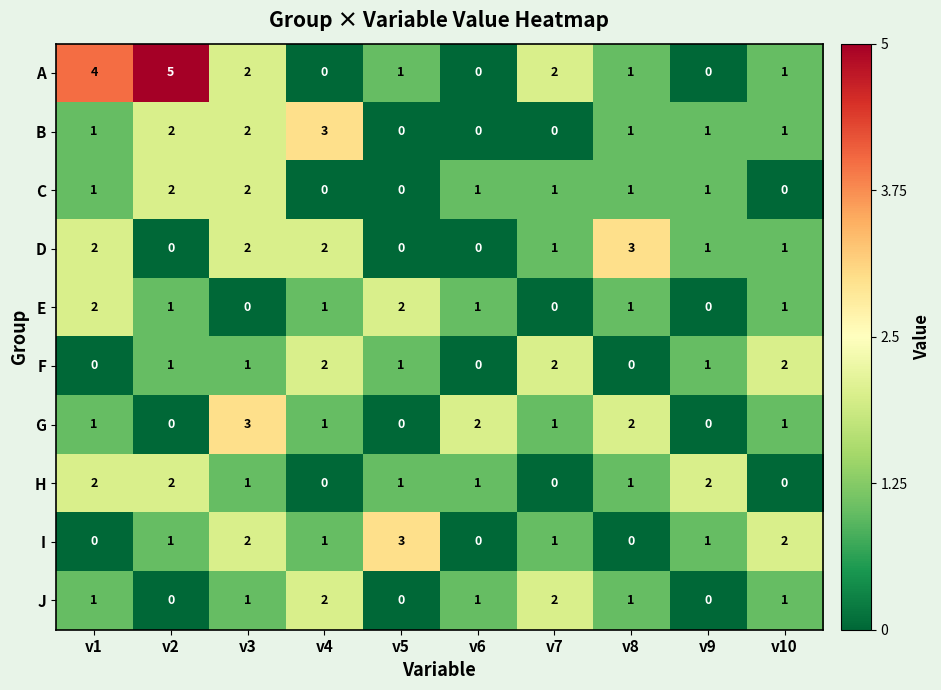

At which category is the sum across all series the highest?

v3